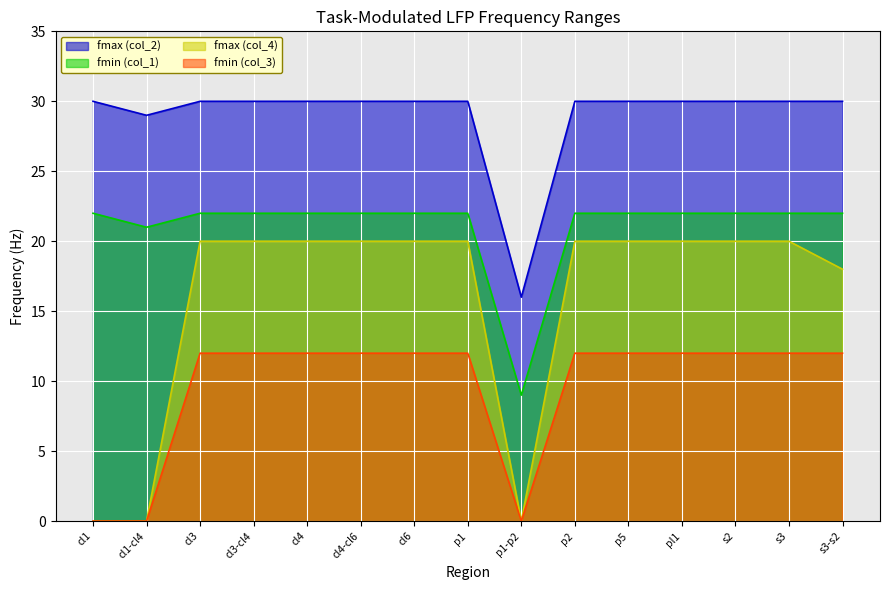

Rank the series by their maximum value, from highest to lowest.

fmax (col_2), fmin (col_1), fmax (col_4), fmin (col_3)